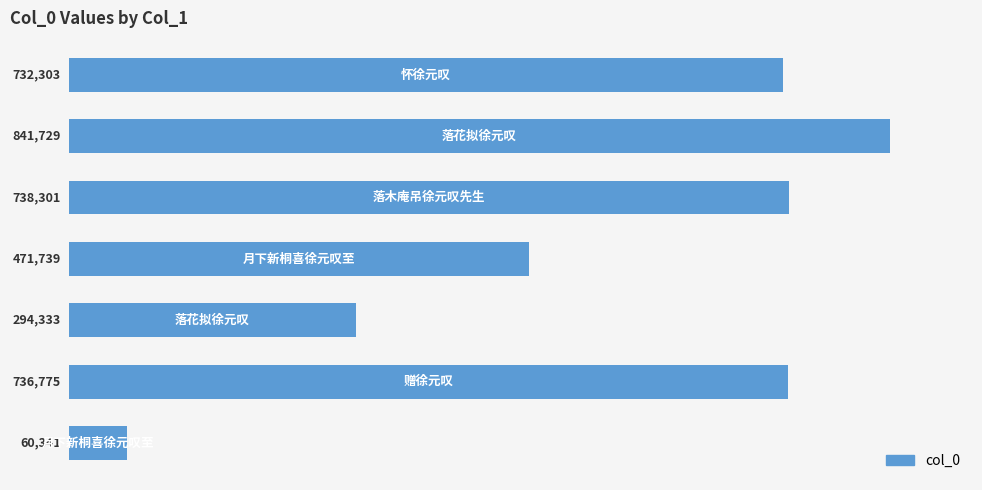

What is the difference between the maximum and minimum values?

781388